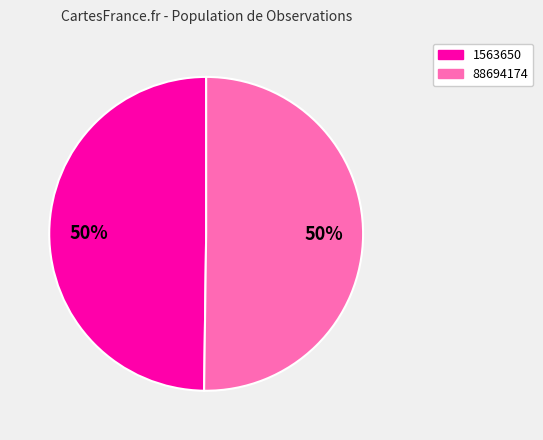

Do 1563650 and 88694174 together represent more than half of the pie?

Yes